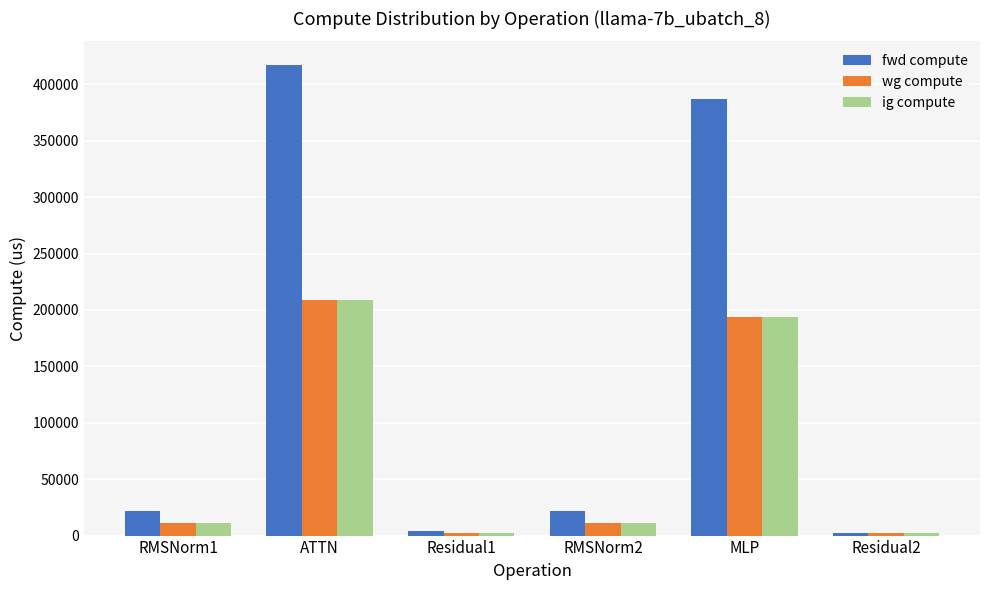

The ig compute series shows 307281.2 at ATTN. True or false?

False